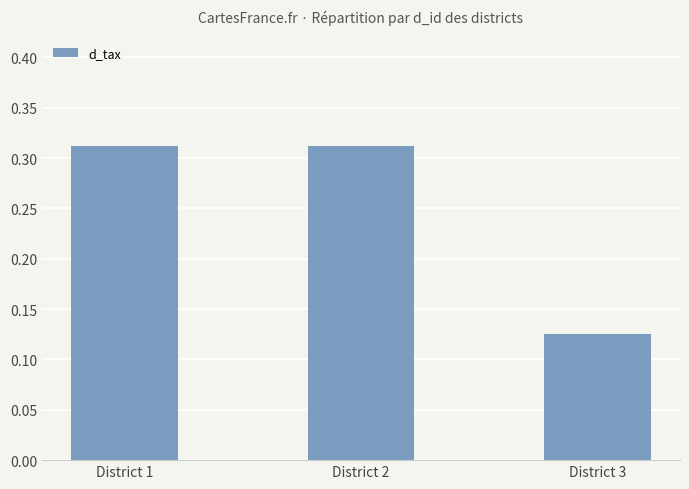

What is the sum of all values?

0.8